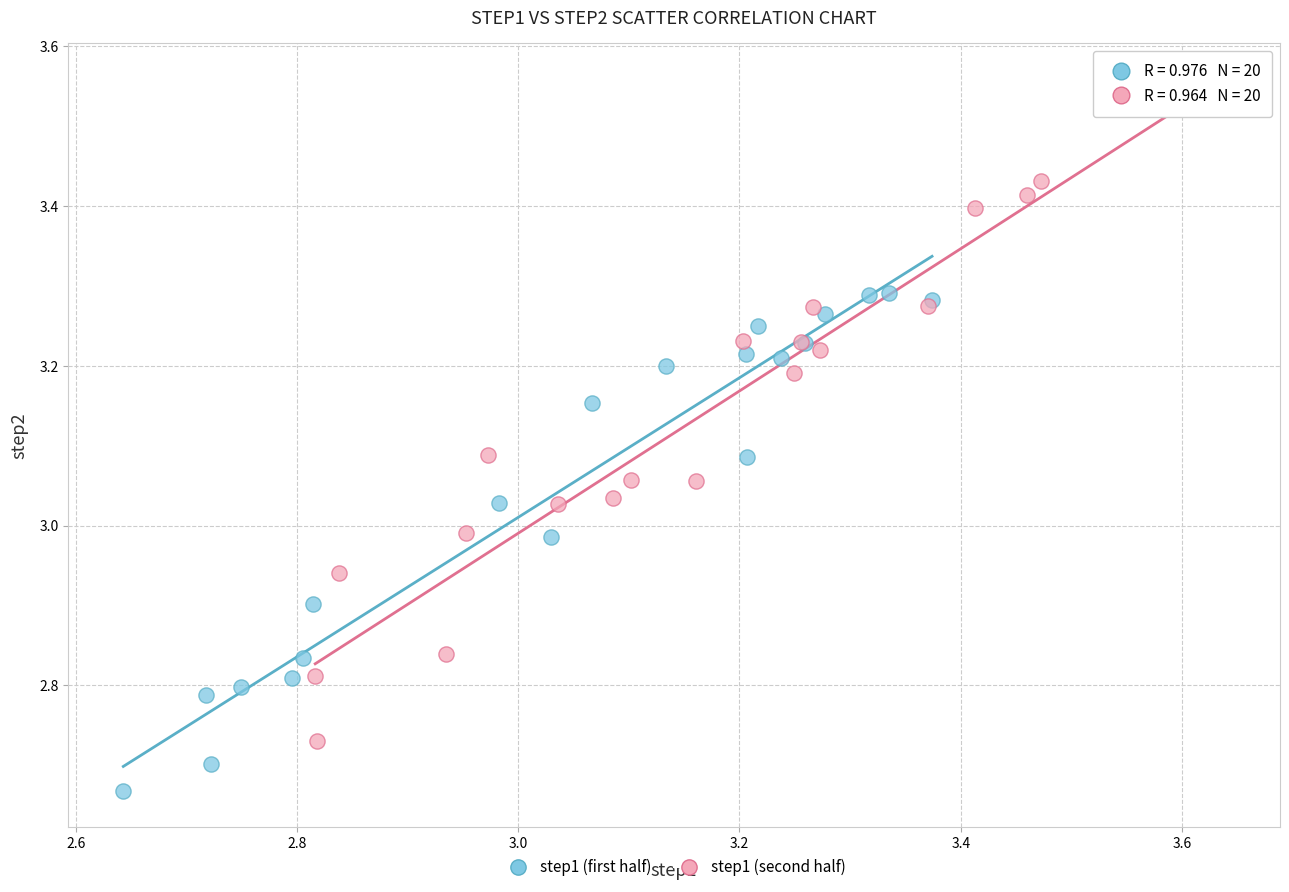

Which series has the widest spread of Y values?

step1 (second half)